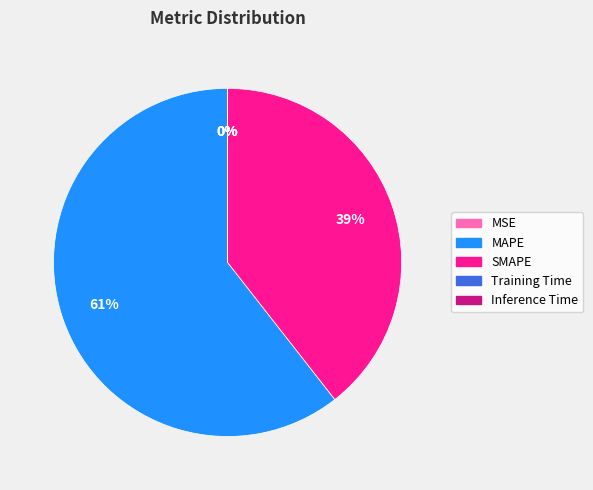

Which category has the biggest portion of the pie?

MAPE